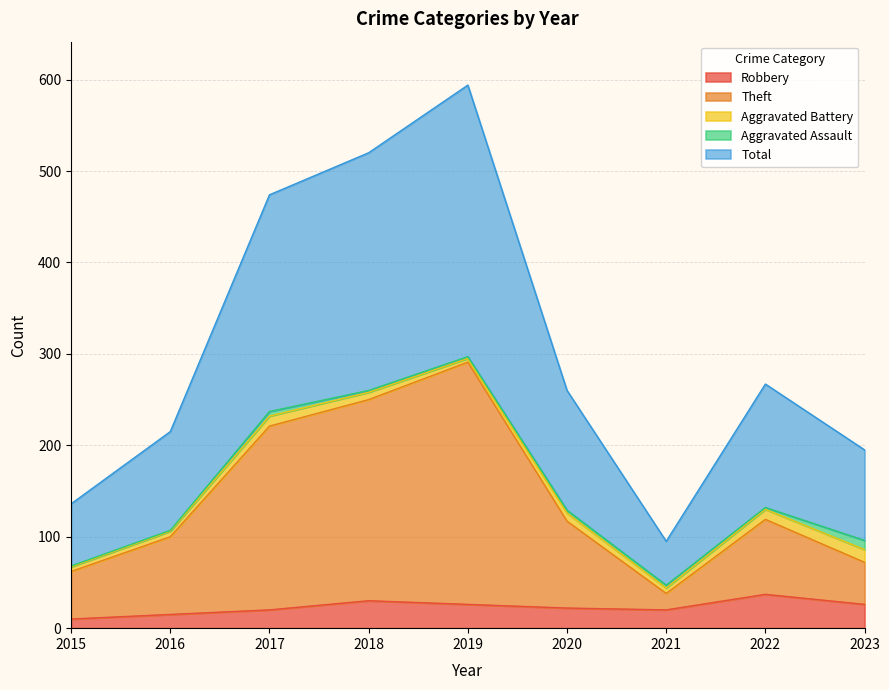

How many lines are shown in the chart?

5